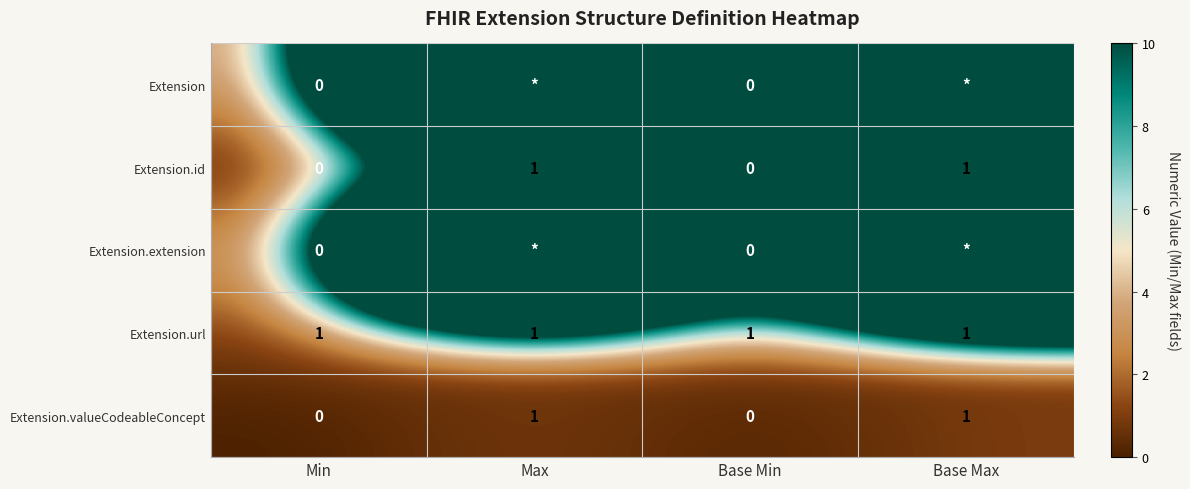

What is the sum of all Extension.url values?

4